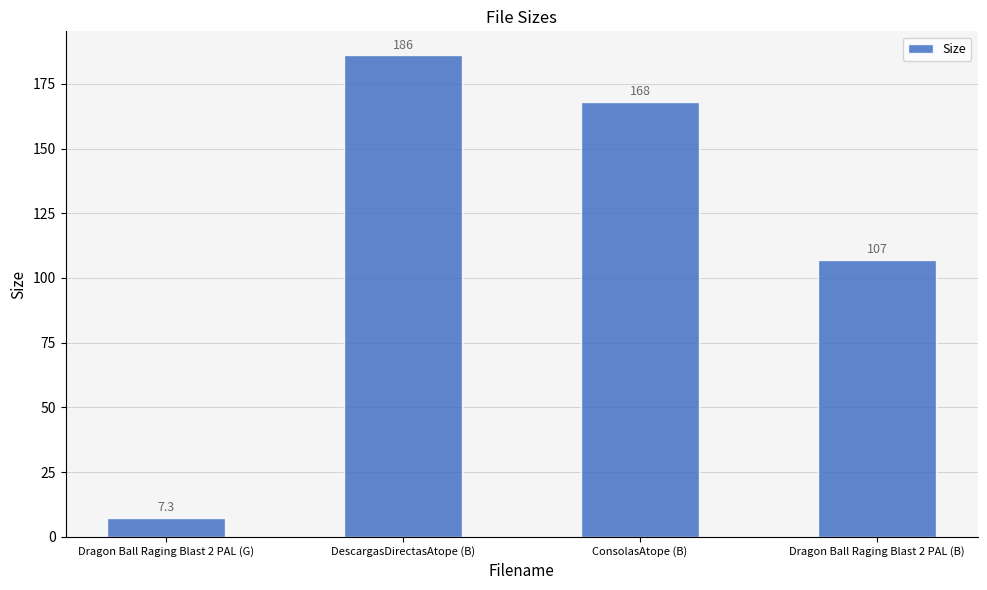

At which category does the chart reach its minimum across all series?

Dragon Ball Raging Blast 2 PAL (G)